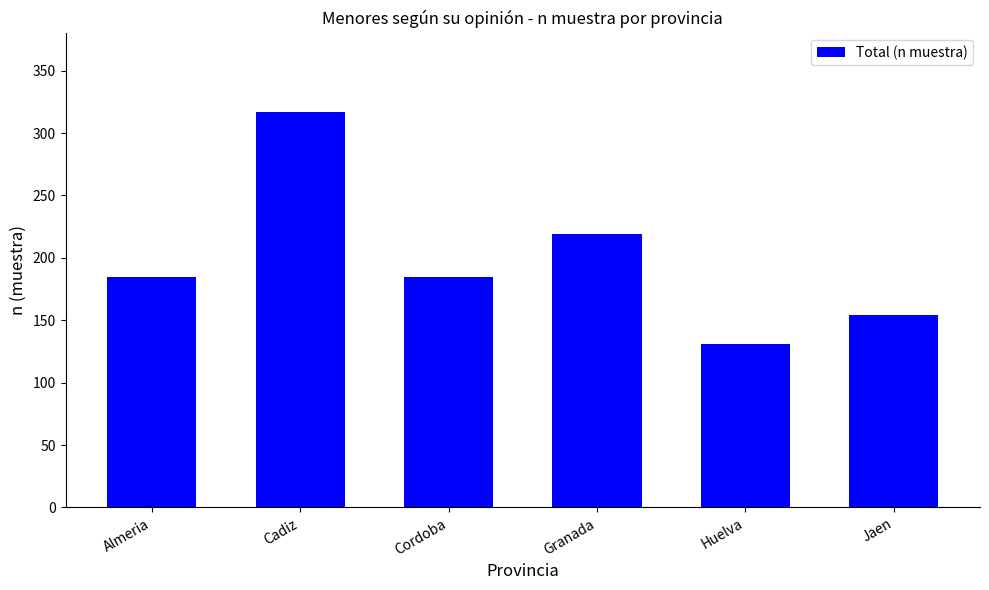

How many values are below 185?

2